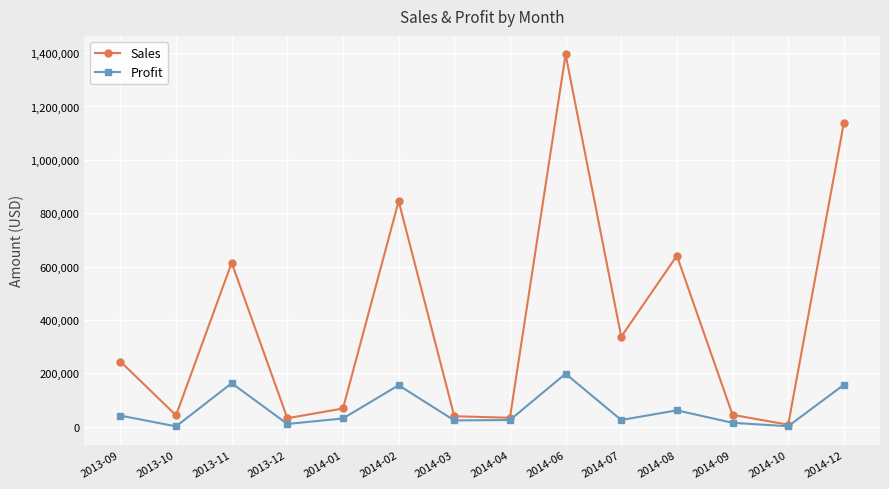

At which label does Profit reach its peak?

2014-06